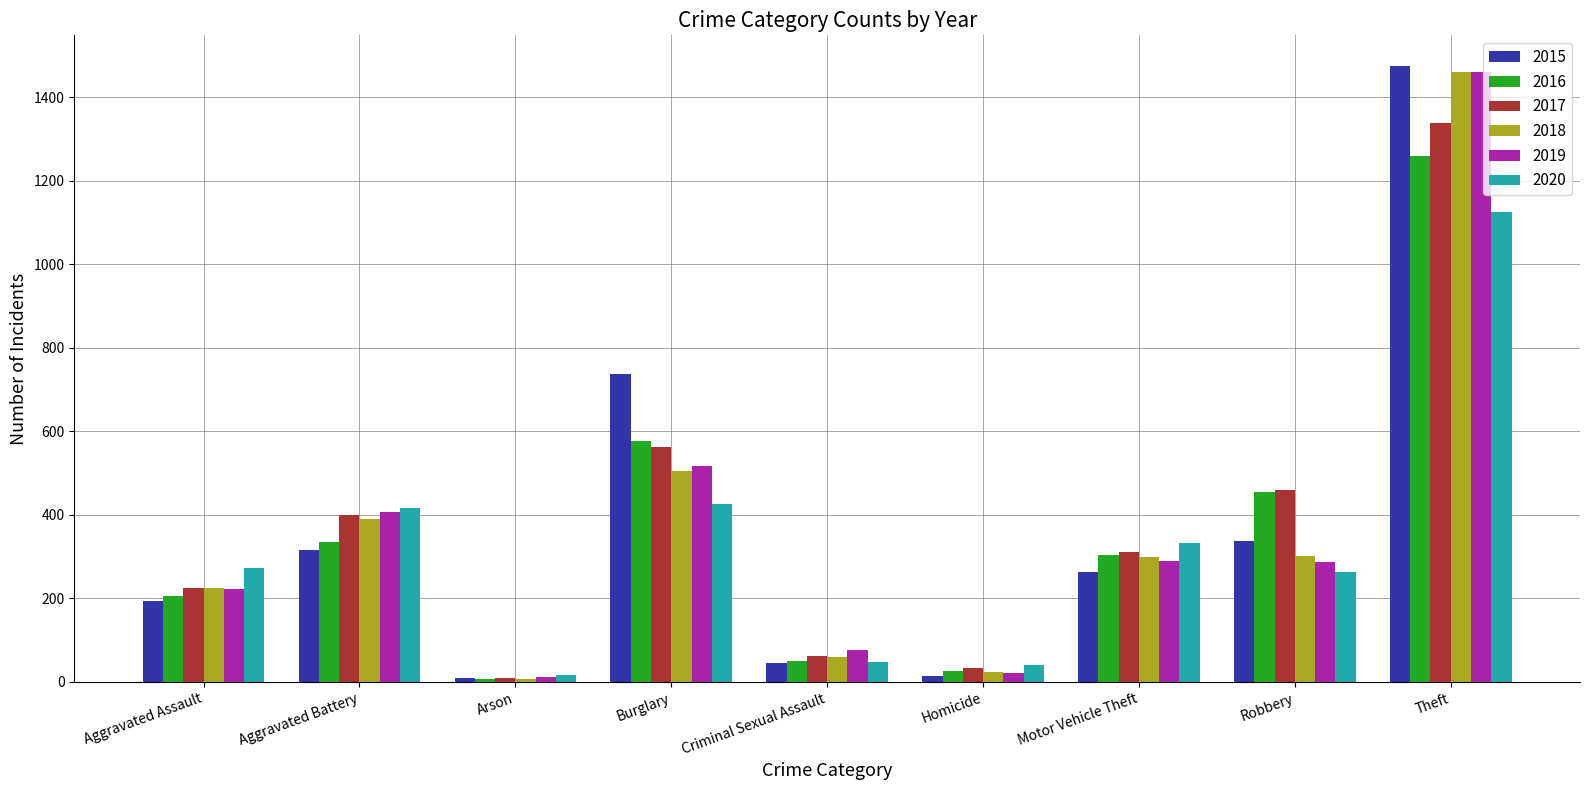

What is the difference between the highest and lowest values at Homicide?

26